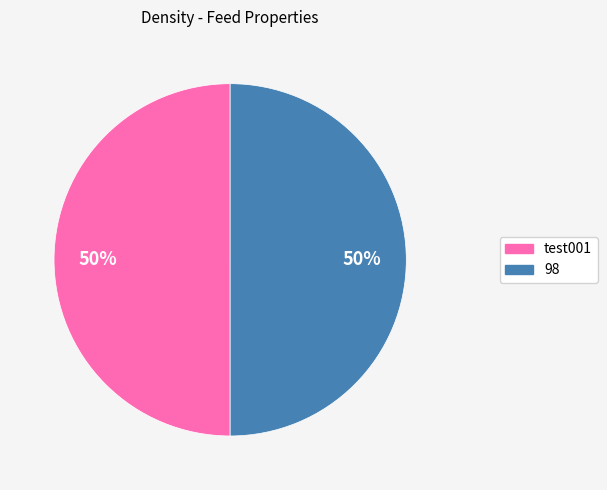

Do test001 and 98 together represent more than half of the pie?

Yes